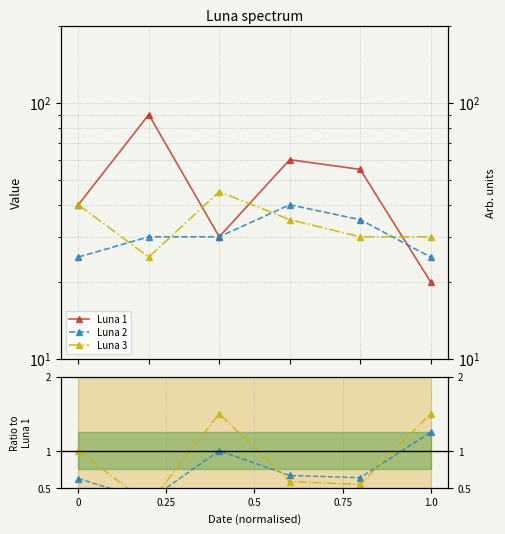

How many data points does each series have?

6